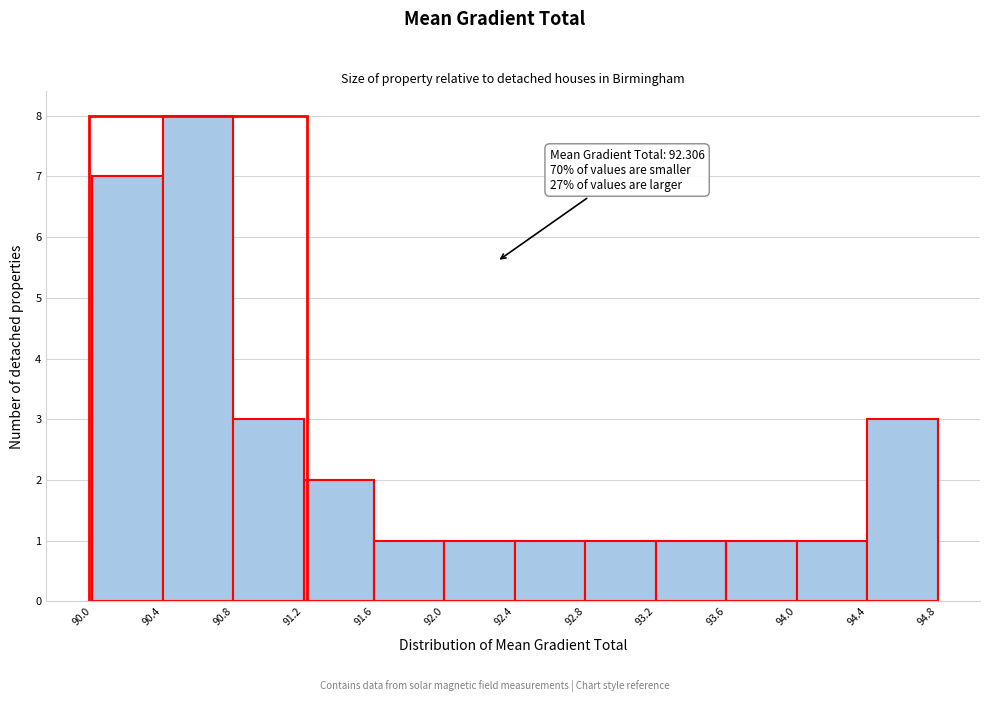

Which range on the x-axis has the tallest bar?

90.4 to 90.8